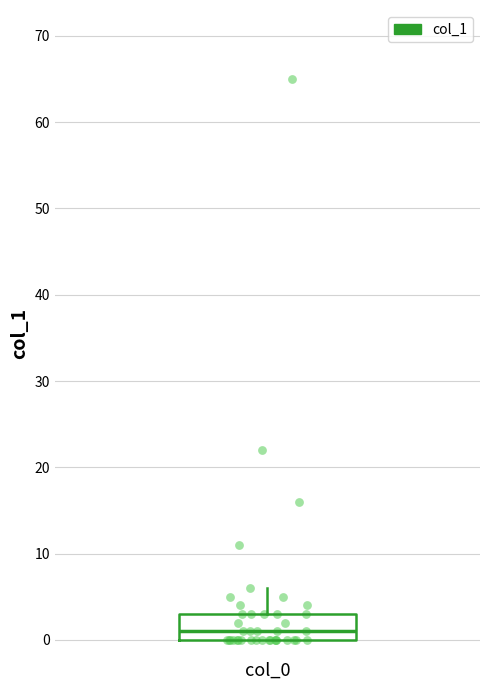

Transcribe this box plot: give where the median line is, the range the box spans, and where the two whiskers end, as read against the y-axis. The values are not printed on the chart, so give them approximately, as read against the axis.

median 1, box 0 to 3, whiskers 0 to 6